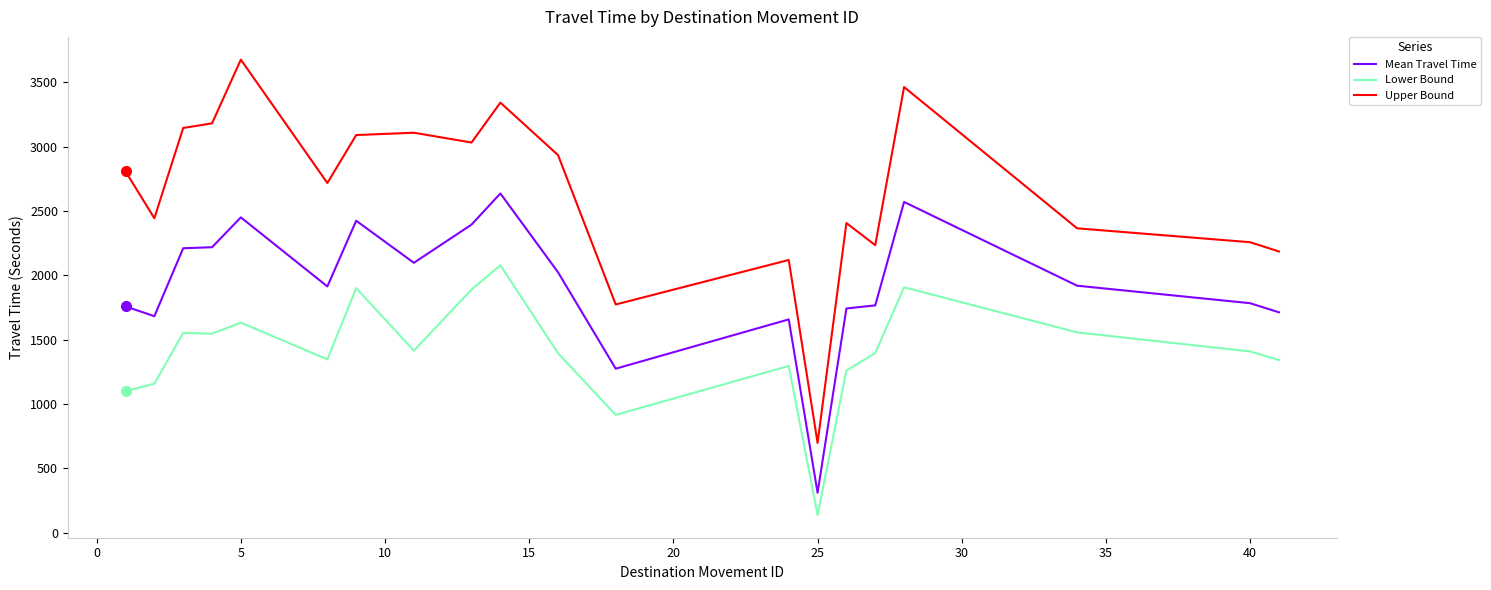

True or false: Mean Travel Time and Lower Bound intersect in this chart.

False